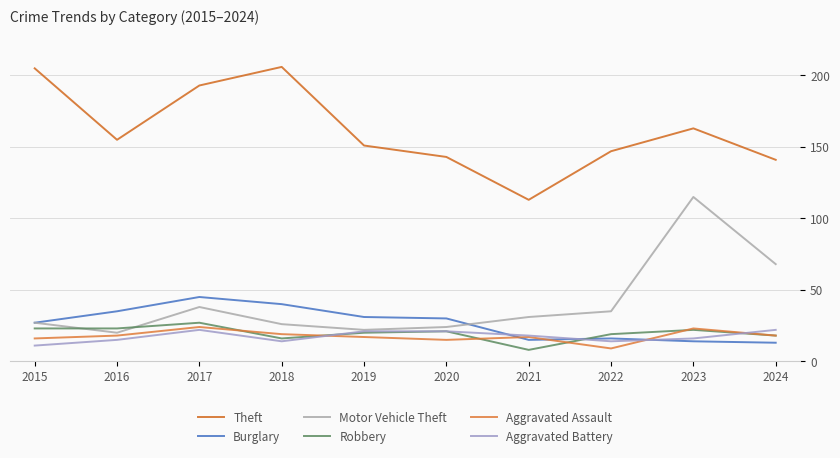

Does the chart have visible grid lines?

Yes